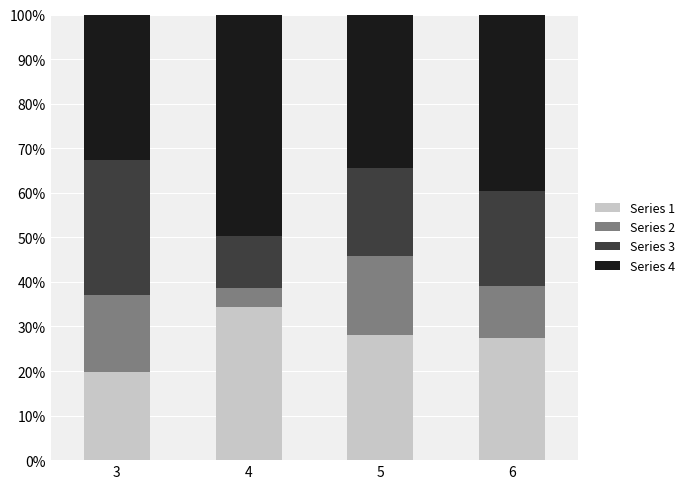

What is the total value across all series at 3?

100.0